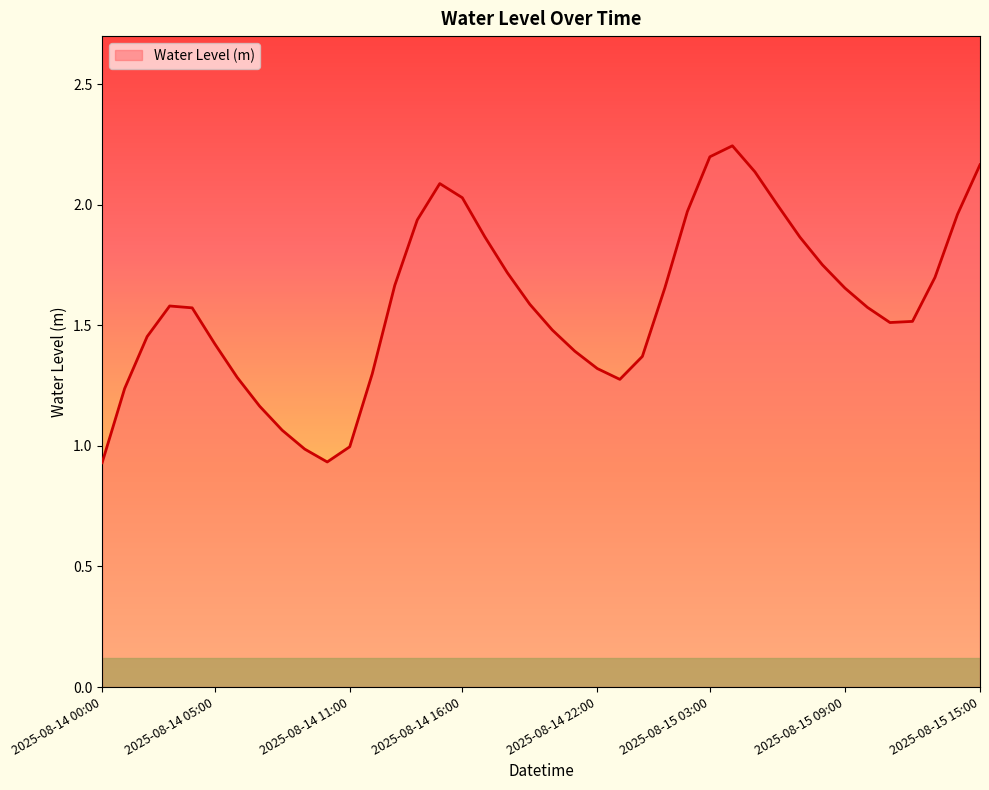

Does the chart have visible grid lines?

No